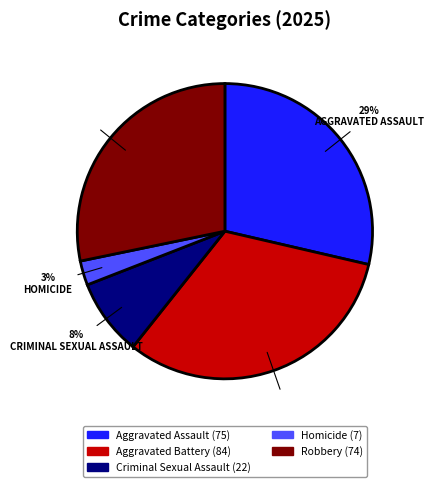

Which category has the smallest portion of the pie?

Homicide